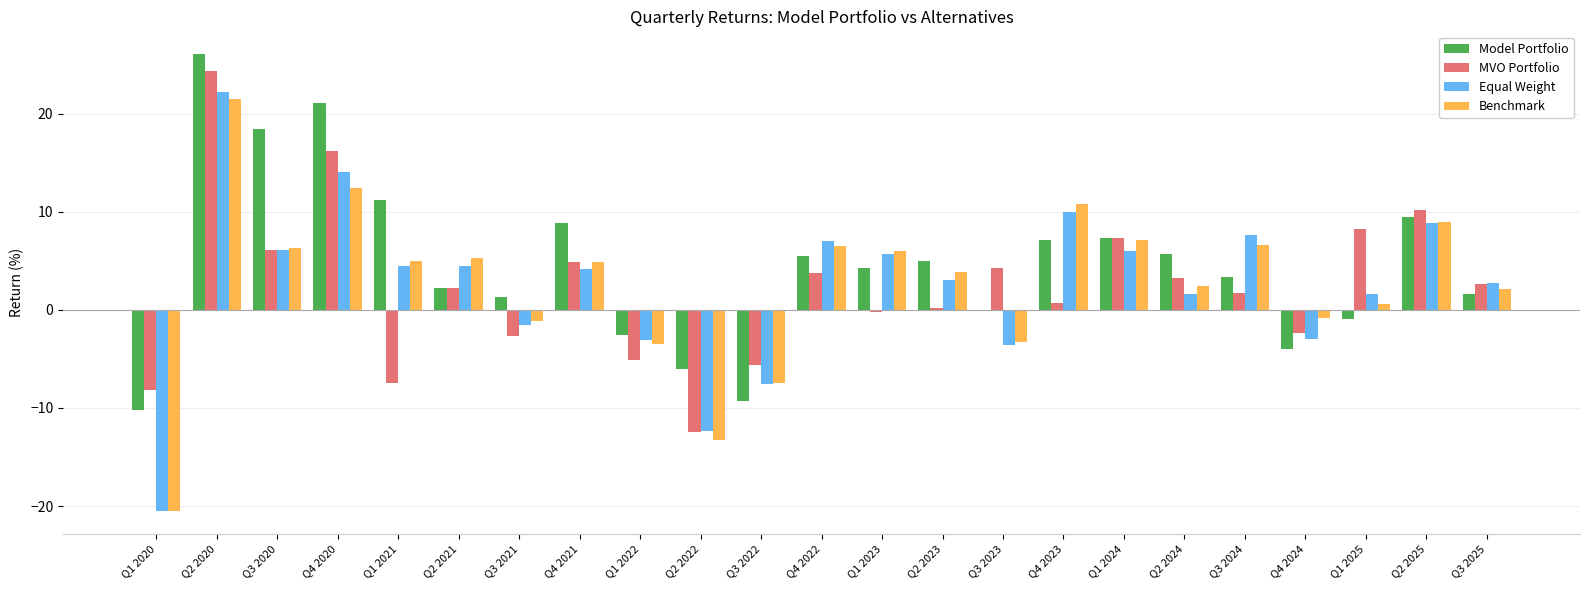

How many data points in Equal Weight are above 4?

12